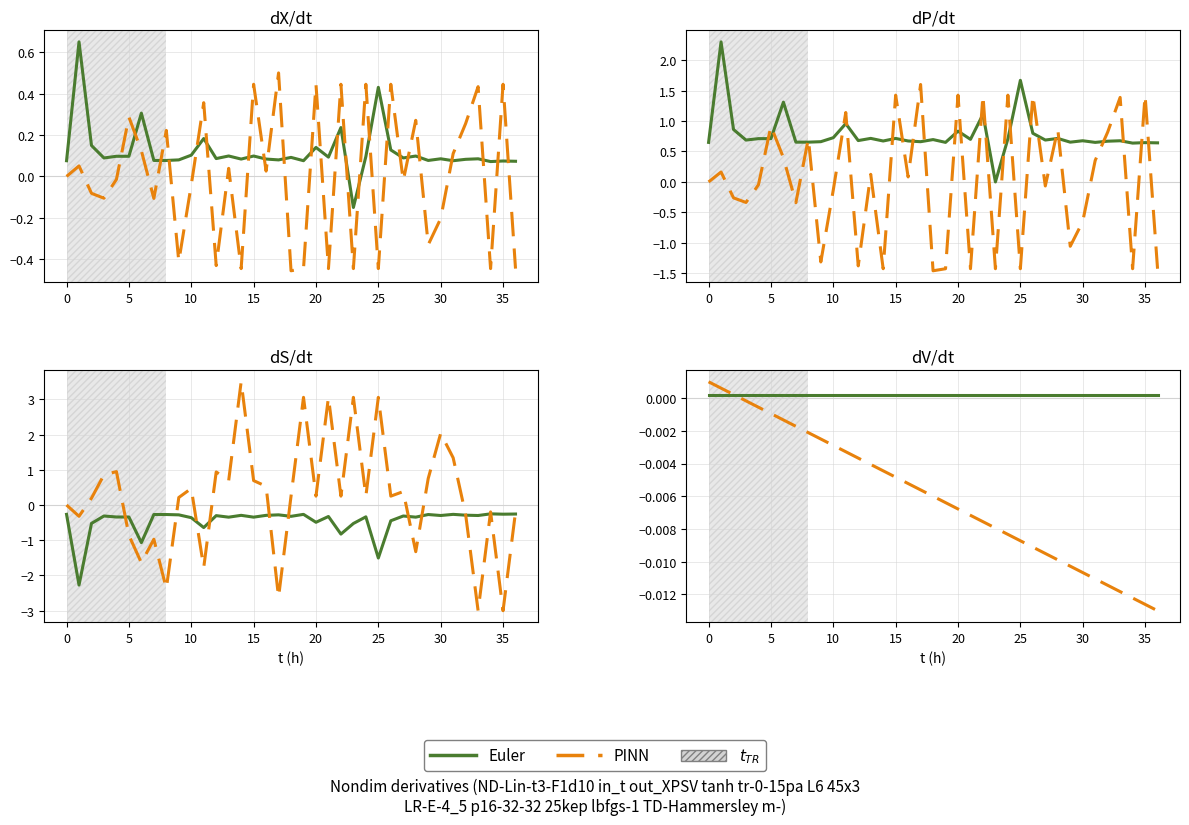

How many lines are shown in the chart?

2